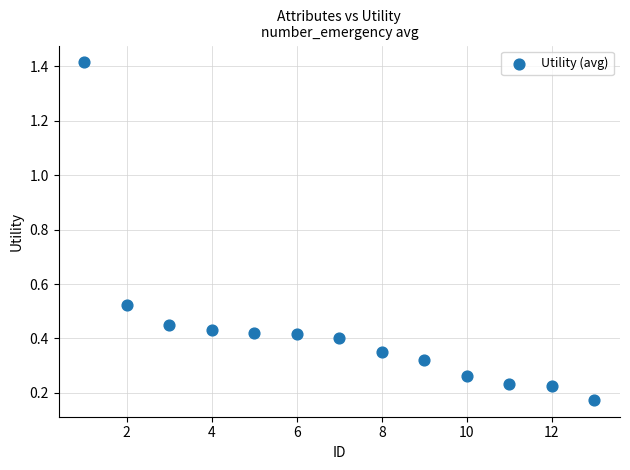

What is the range of Y values (max minus min)?

1.2